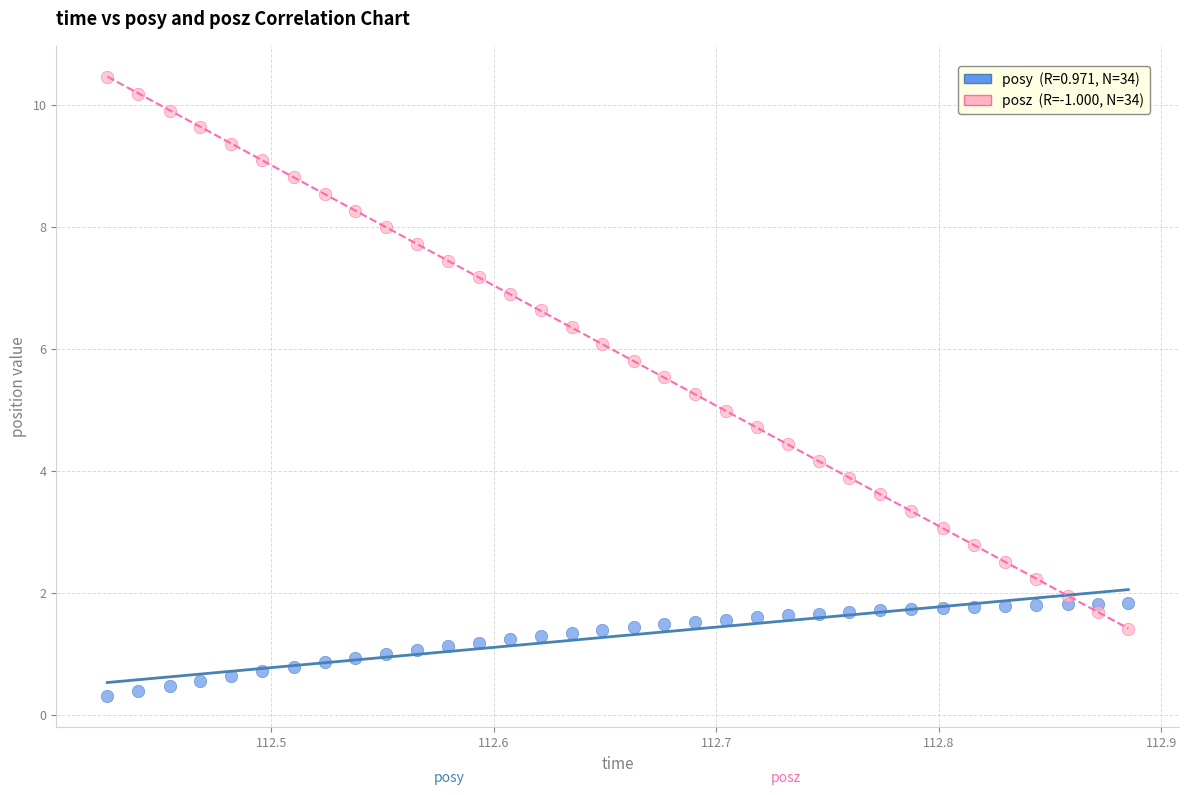

Across all data points, what is the range of Y values (max minus min)?

10.2